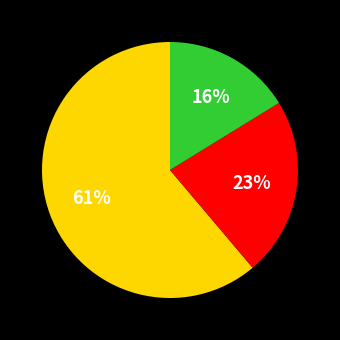

Is there a majority slice in this chart?

Yes